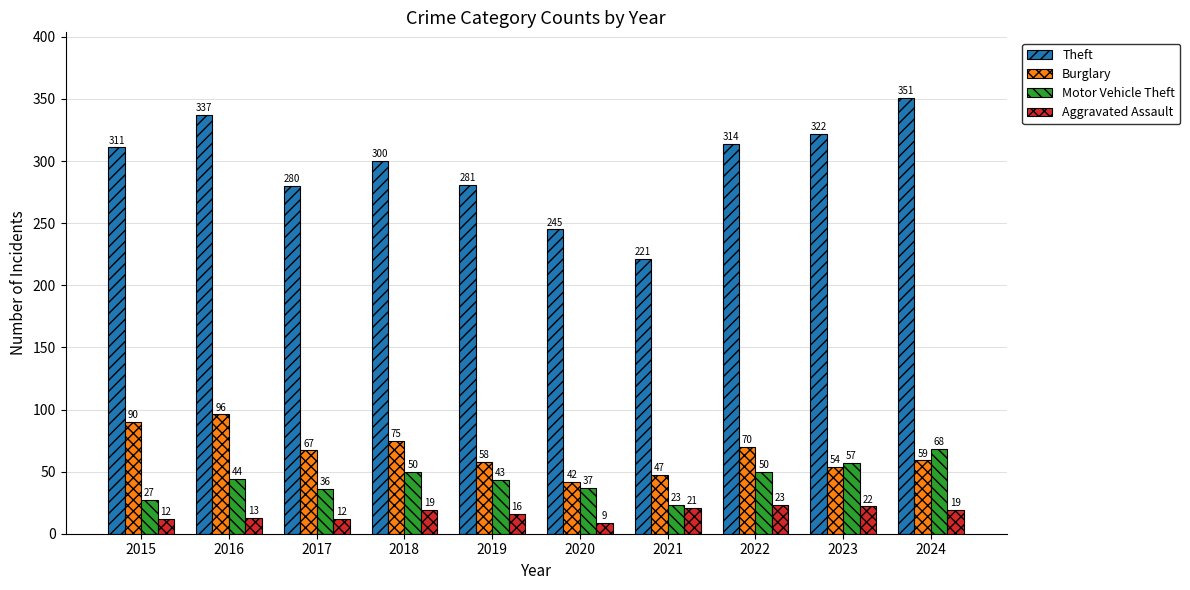

What is the difference between the maximum and minimum values in the Theft series?

130